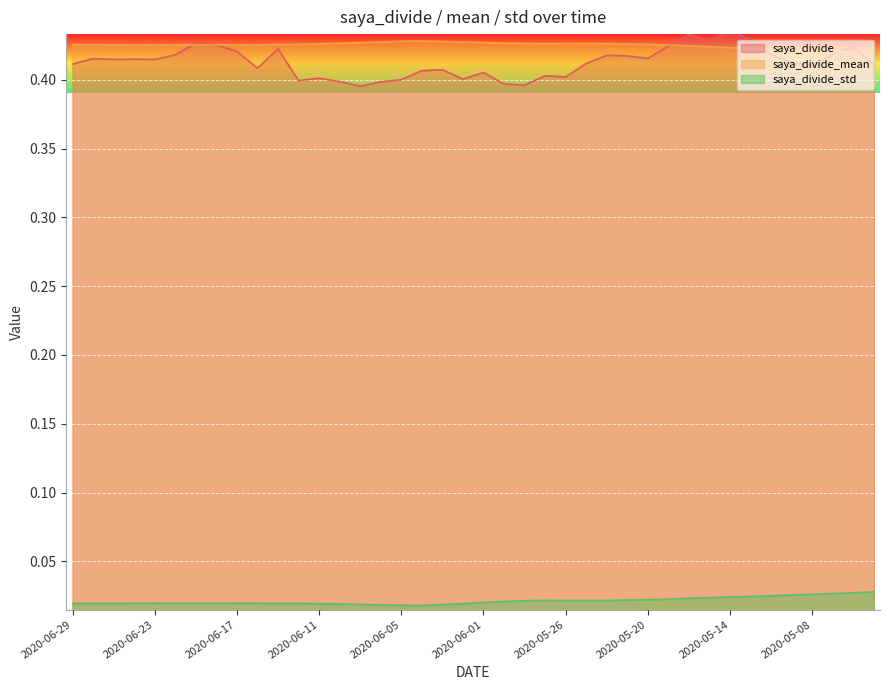

List the series in order of their peak value, lowest first.

saya_divide_std, saya_divide_mean, saya_divide